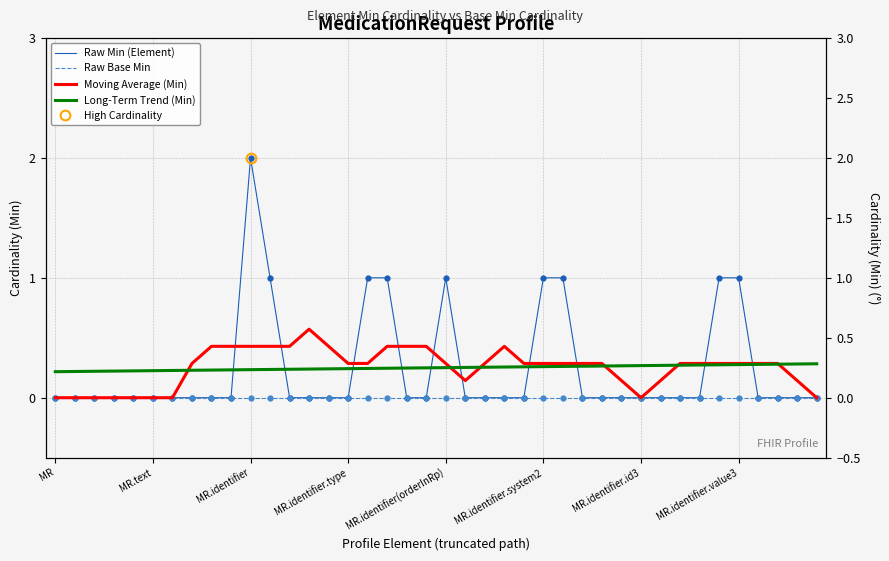

What is the total value across all series at 13?

0.8